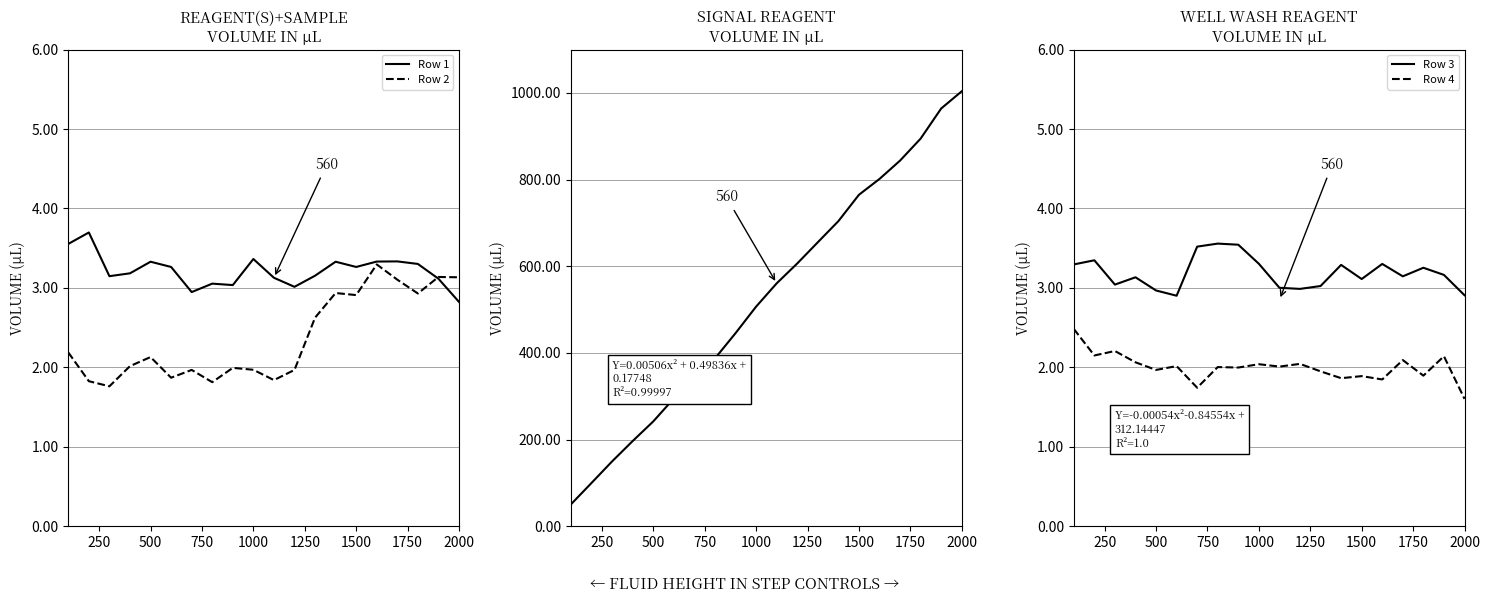

Count the number of categories in the chart.

20